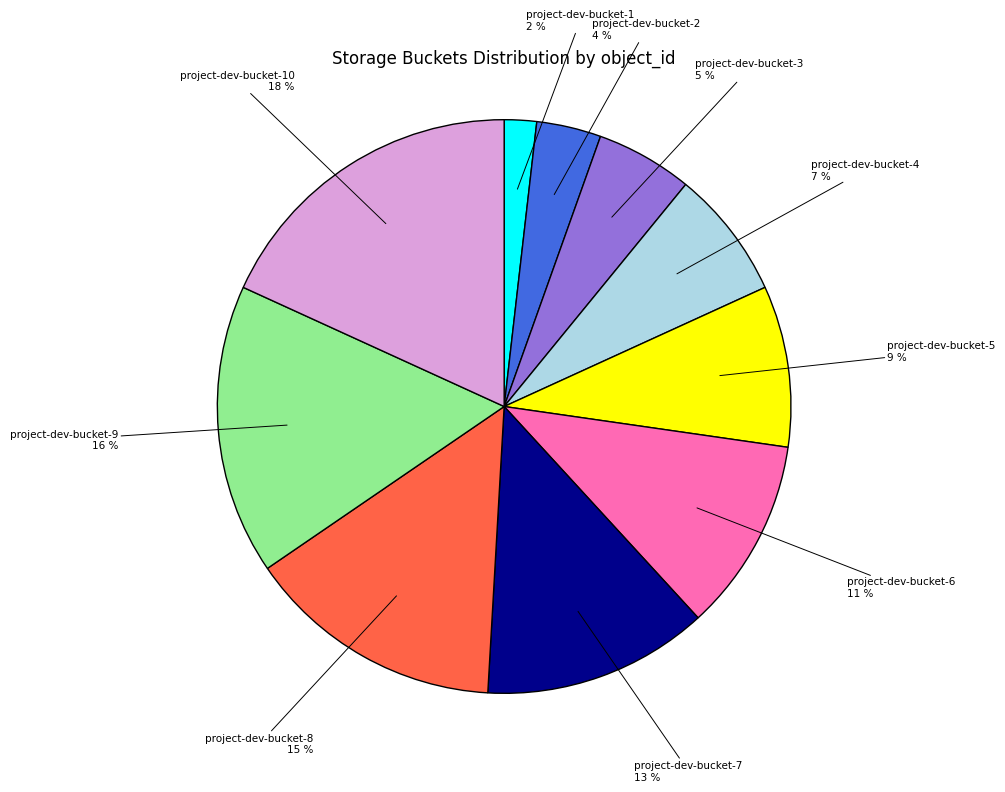

Which slice is the smallest?

project-dev-bucket-1